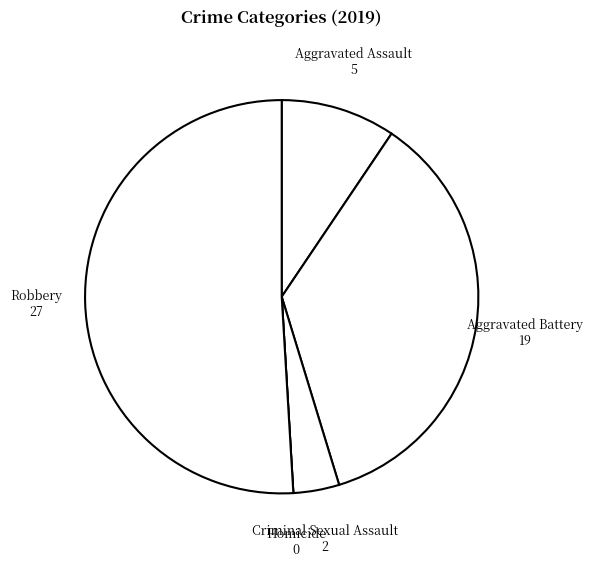

Which category has the biggest portion of the pie?

Robbery